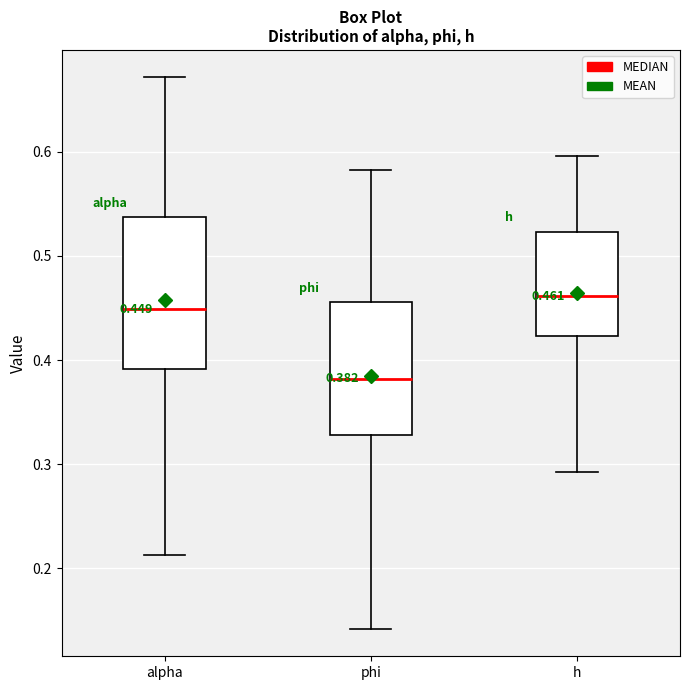

Which box has the highest median line?

h